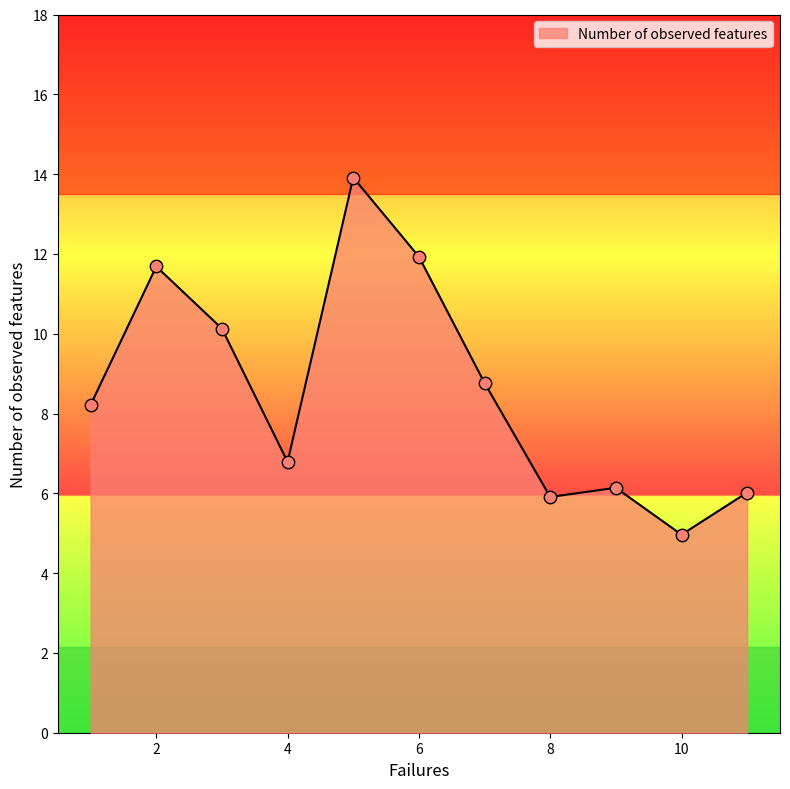

What is the smallest value displayed?

5.0